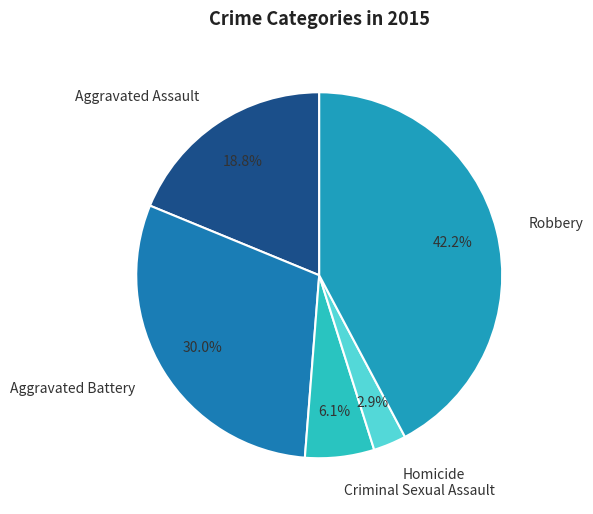

Does any single category account for the majority?

No